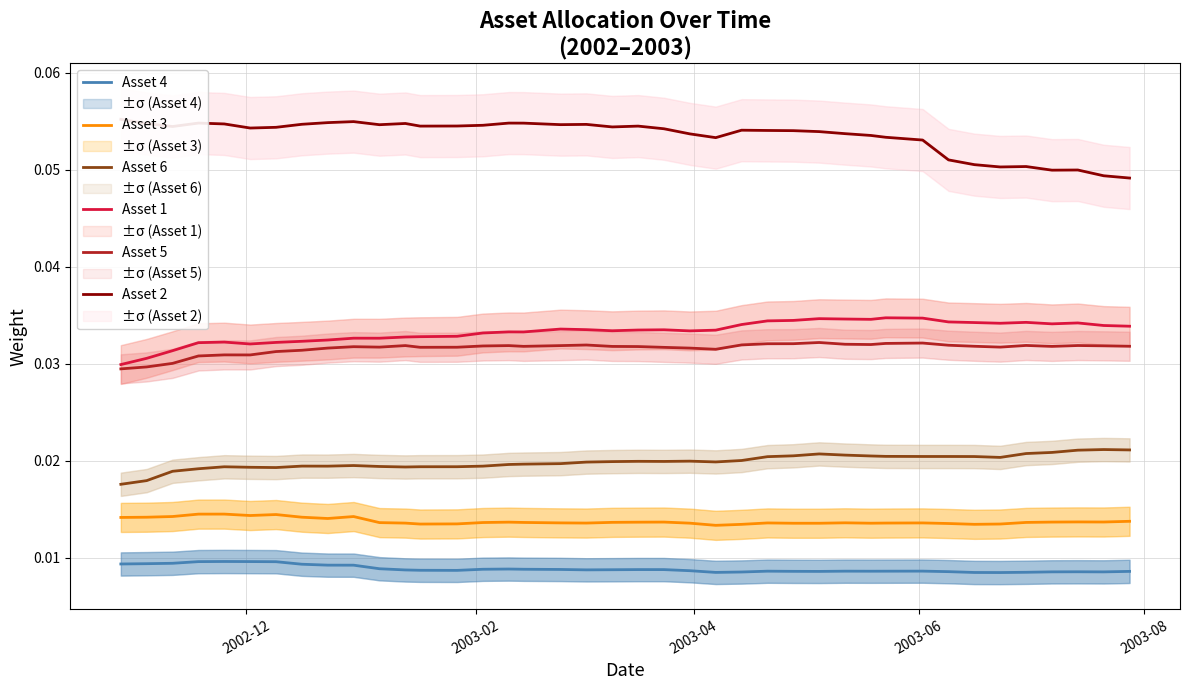

Count the Asset 5 values in the range 0 to 1.

40